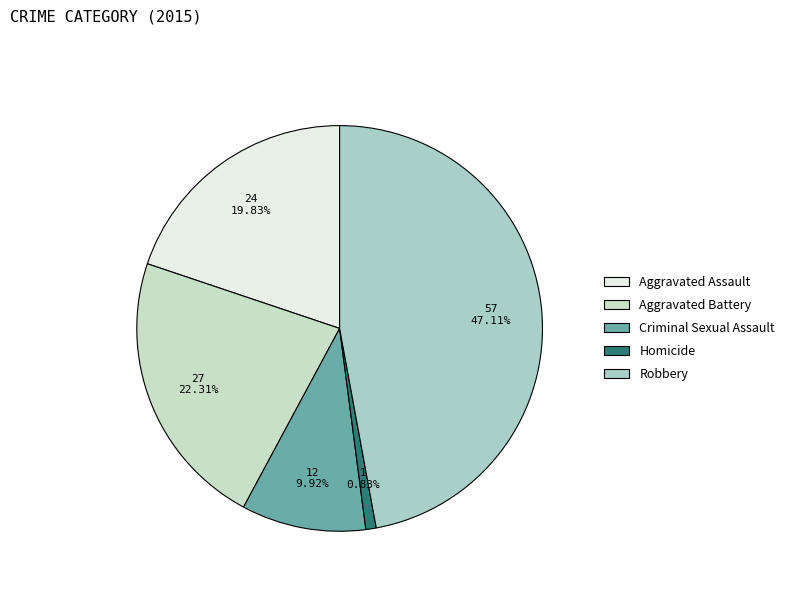

Between Robbery and Aggravated Battery, which is larger?

Robbery